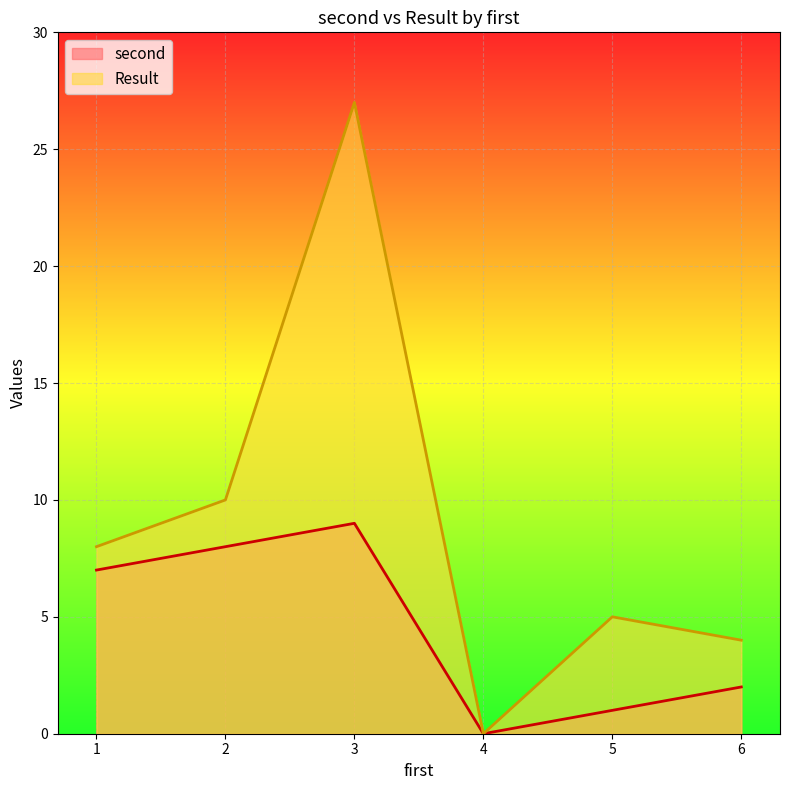

Reading left to right, what are all the values shown in this chart?

second: 1=7	2=8	3=9	4=0	5=1	6=2
Result: 1=8	2=10	3=27	4=0	5=5	6=4